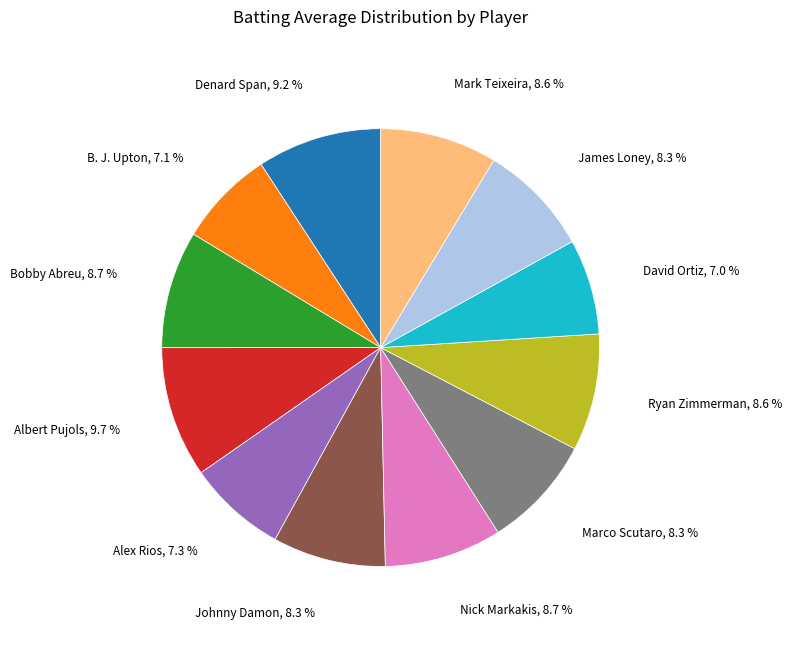

Does any single category account for the majority?

No